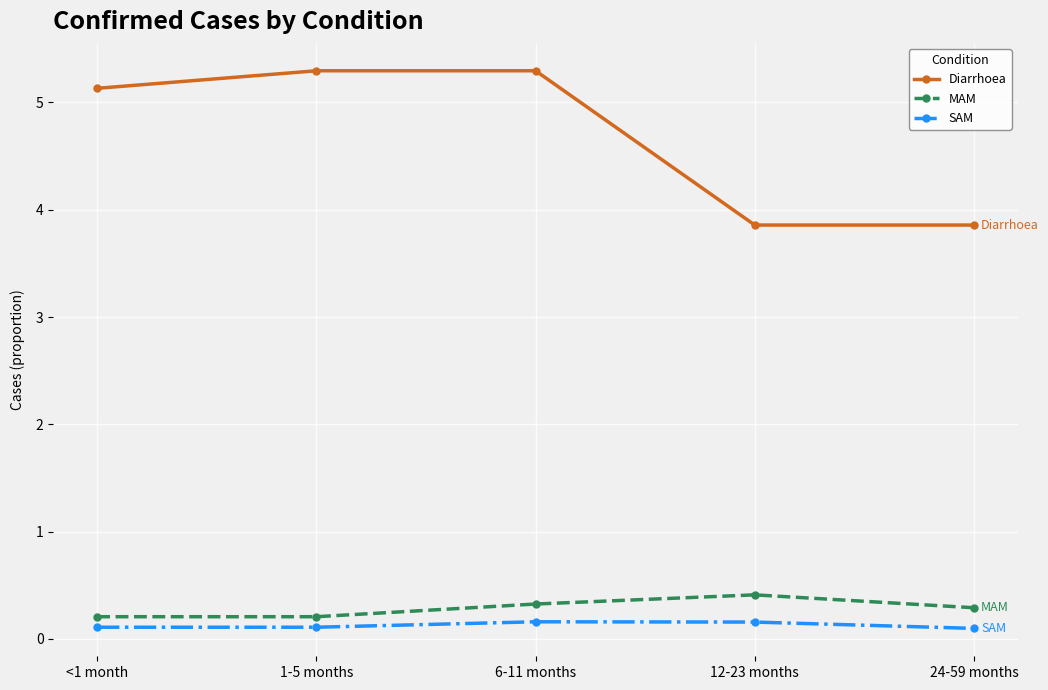

What is the greatest value displayed?

5.3